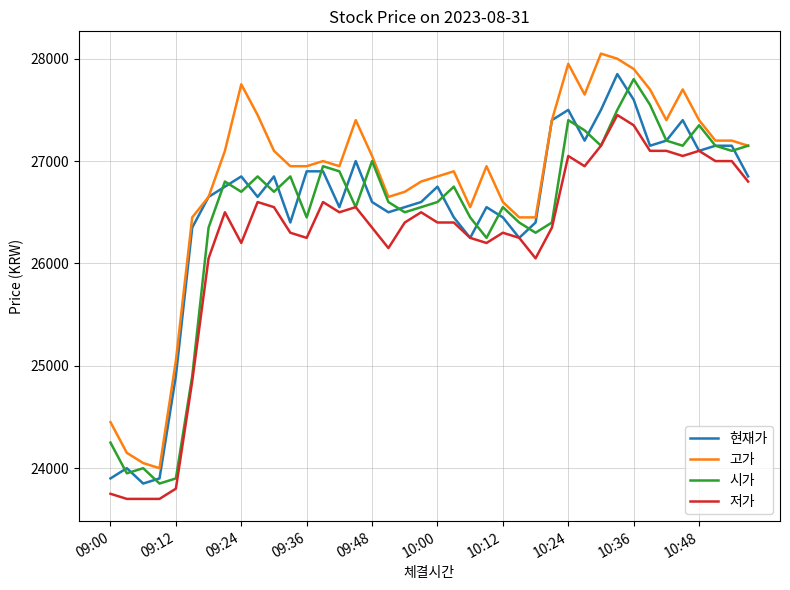

True or false: 고가 and 저가 cross at least once.

False